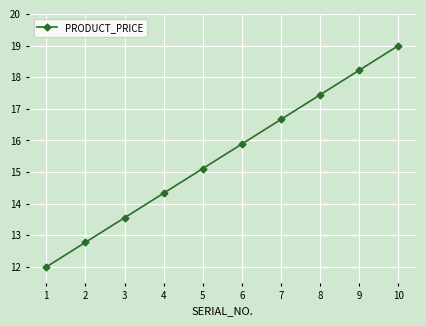

Reading left to right, what are all the values shown in this chart?

12.0	12.8	13.6	14.3	15.1	15.9	16.7	17.4	18.2	19.0